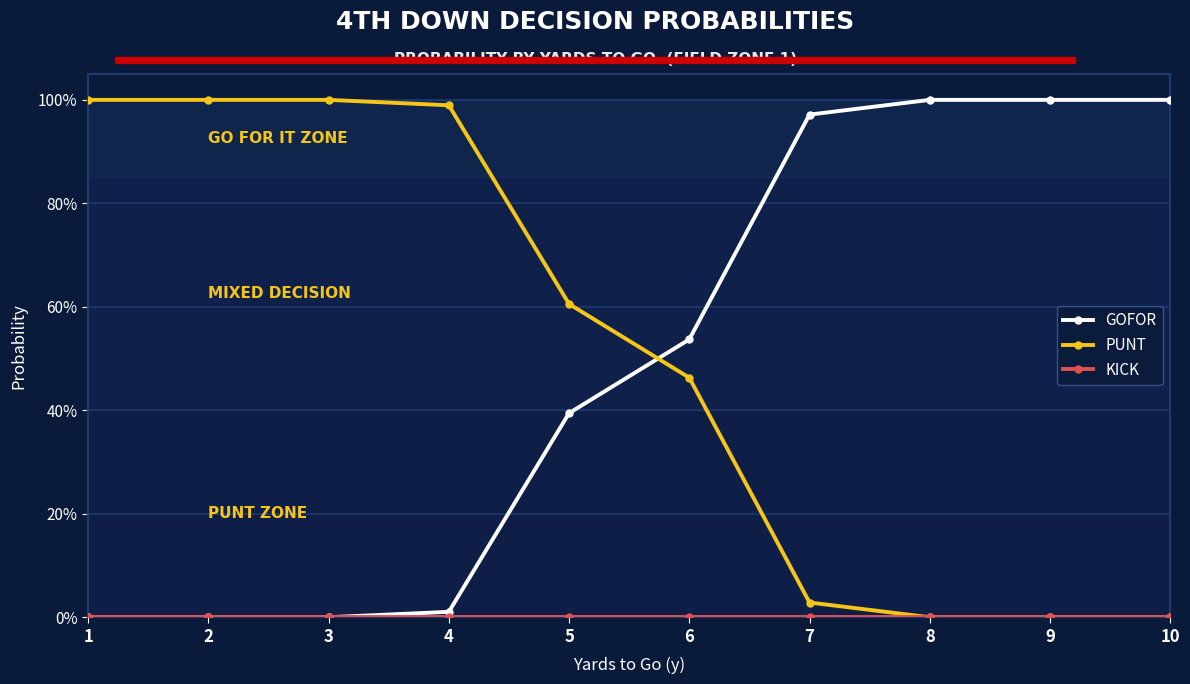

At which category is the sum across all series the highest?

1